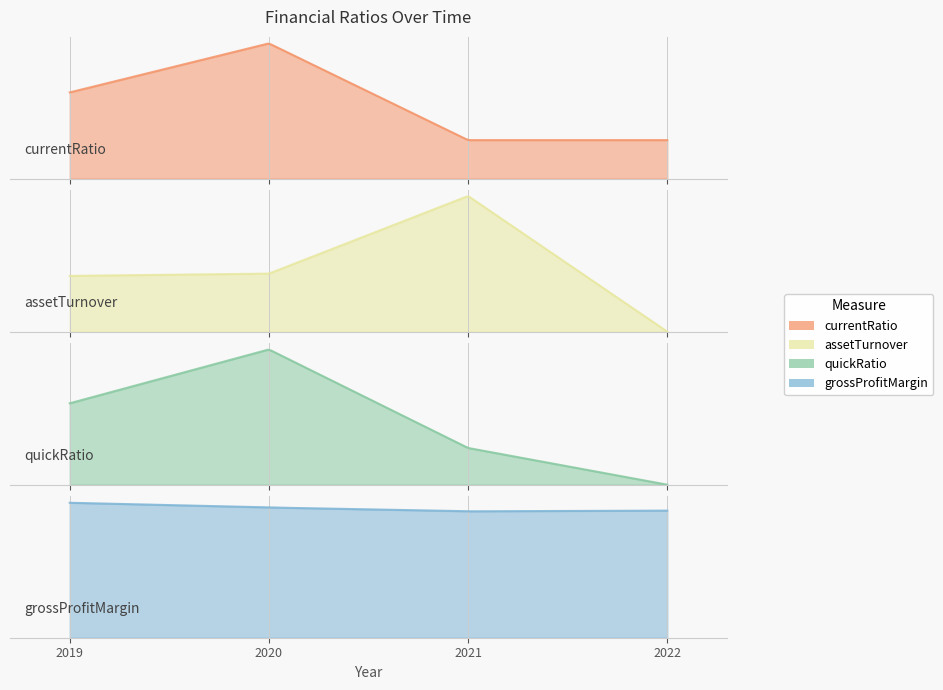

What are all the series names shown in the legend?

currentRatio, assetTurnover, quickRatio, grossProfitMargin